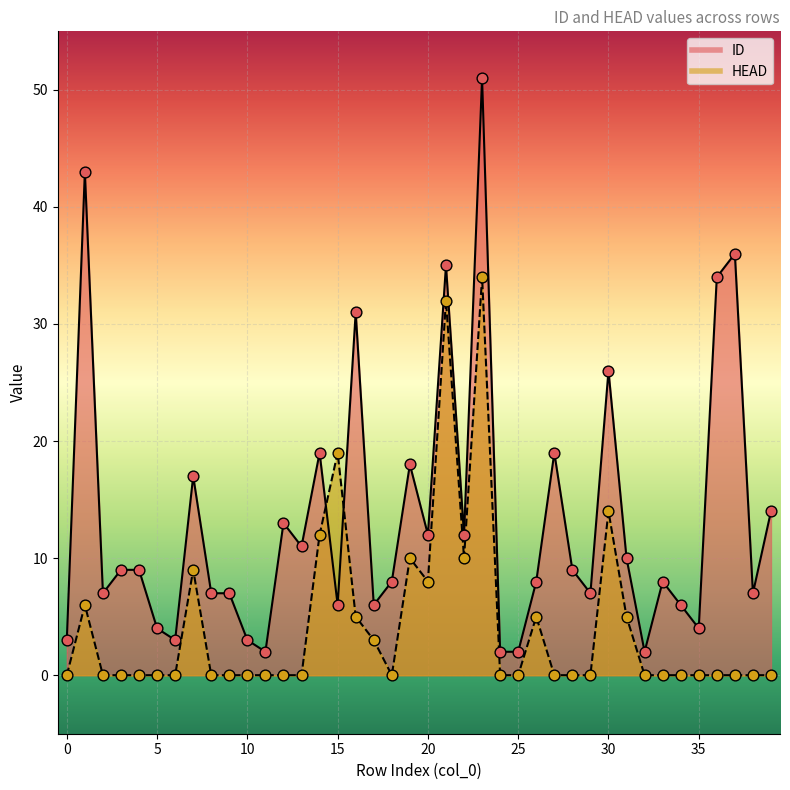

At how many categories does at least one series exceed 34?

4